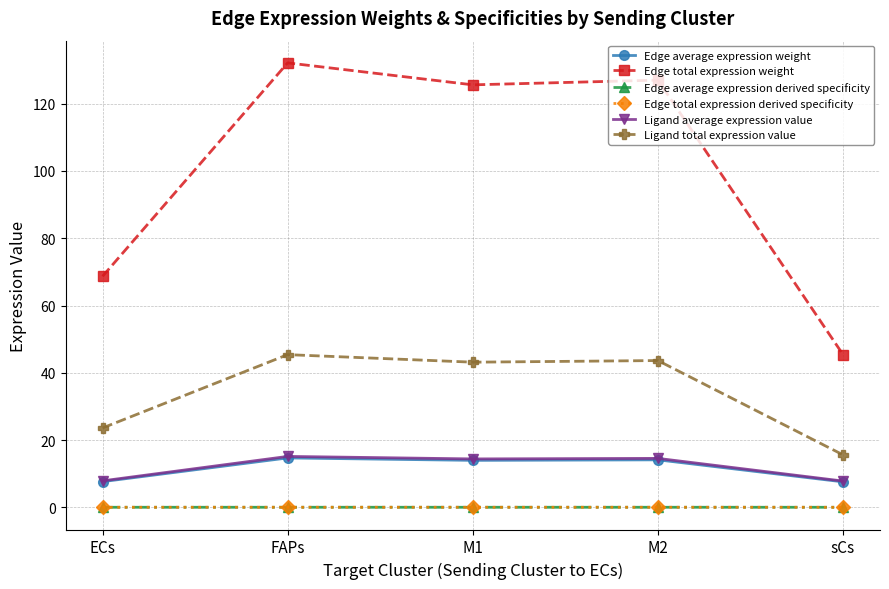

Which category has the lowest value in the Edge total expression weight series?

sCs